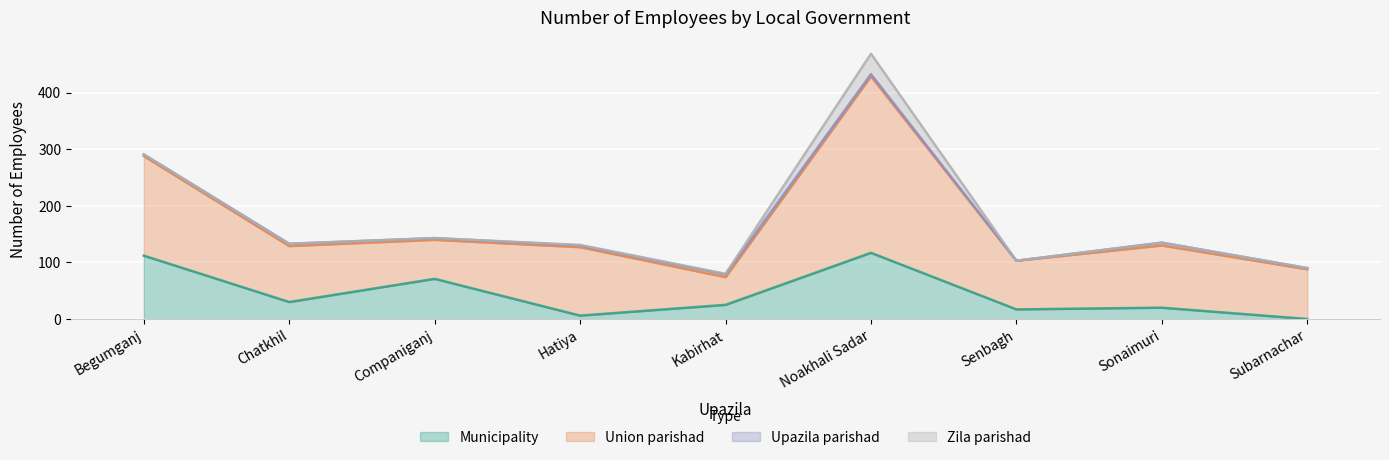

True or false: Upazila parishad and Union parishad cross at least once.

False